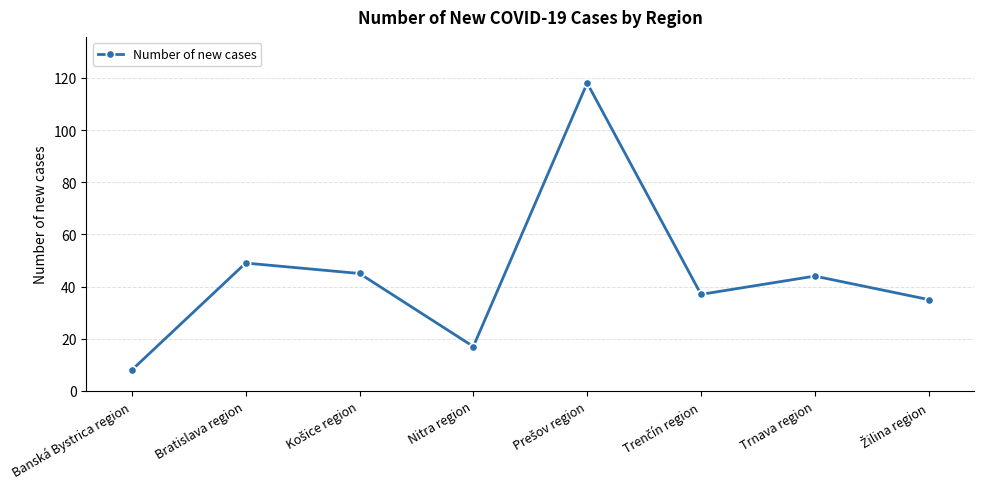

What is the change in value from Banská Bystrica region to Bratislava region?

+41